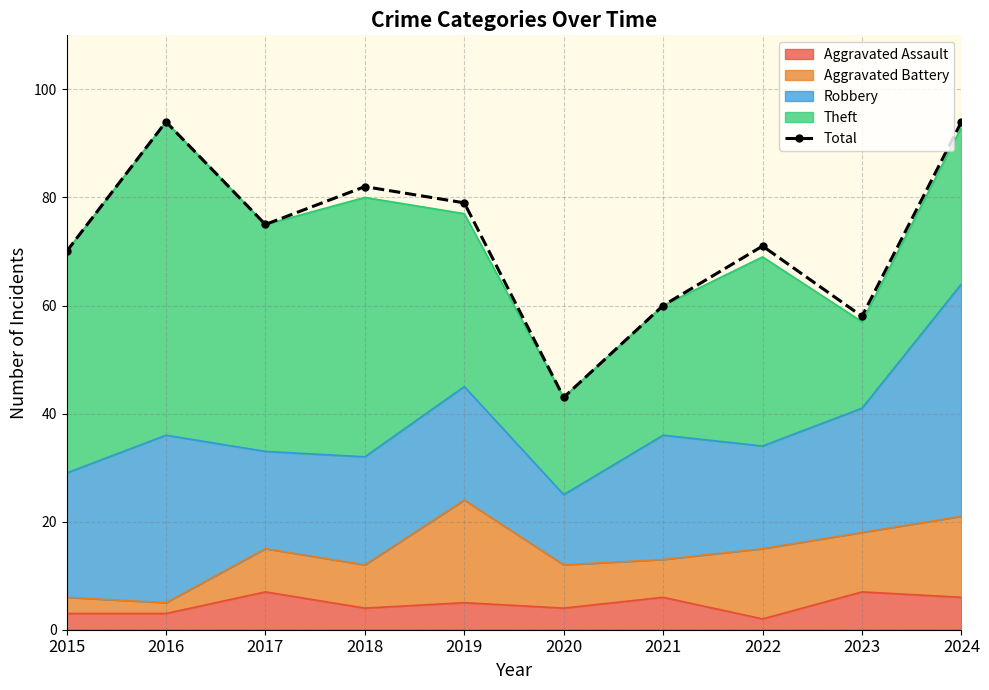

At which label is the value closest to 68?

2015